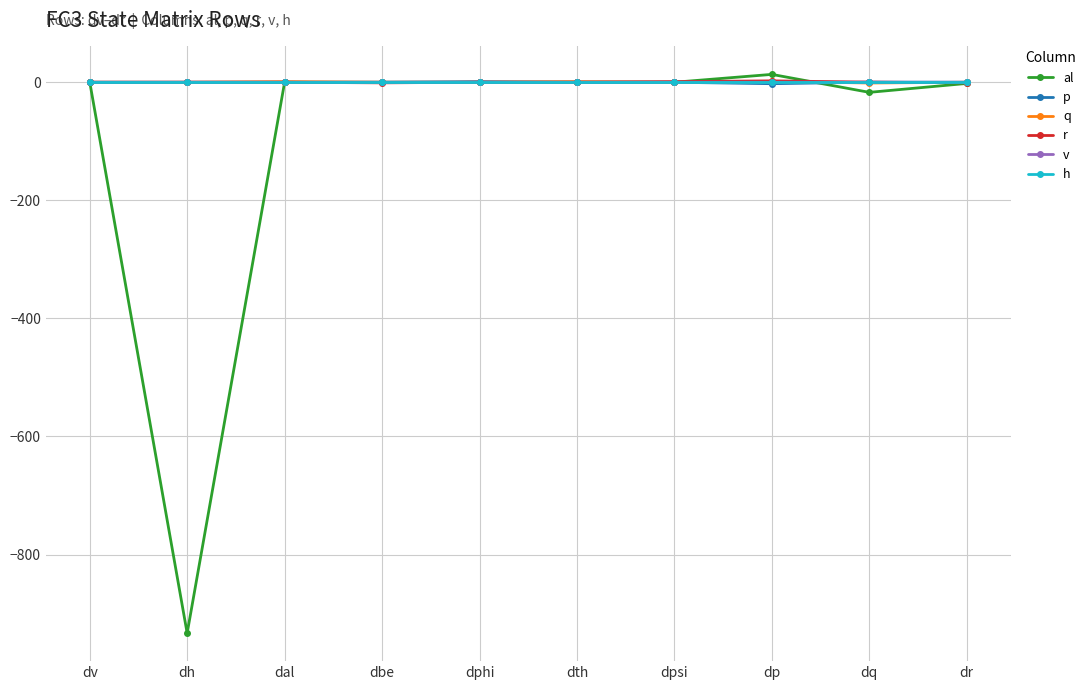

At which category does the chart reach its minimum across all series?

dh